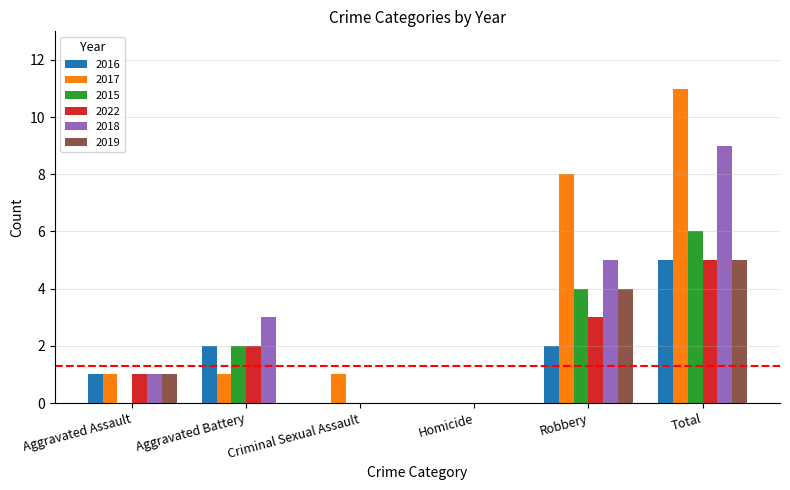

How many groups of bars are there?

6